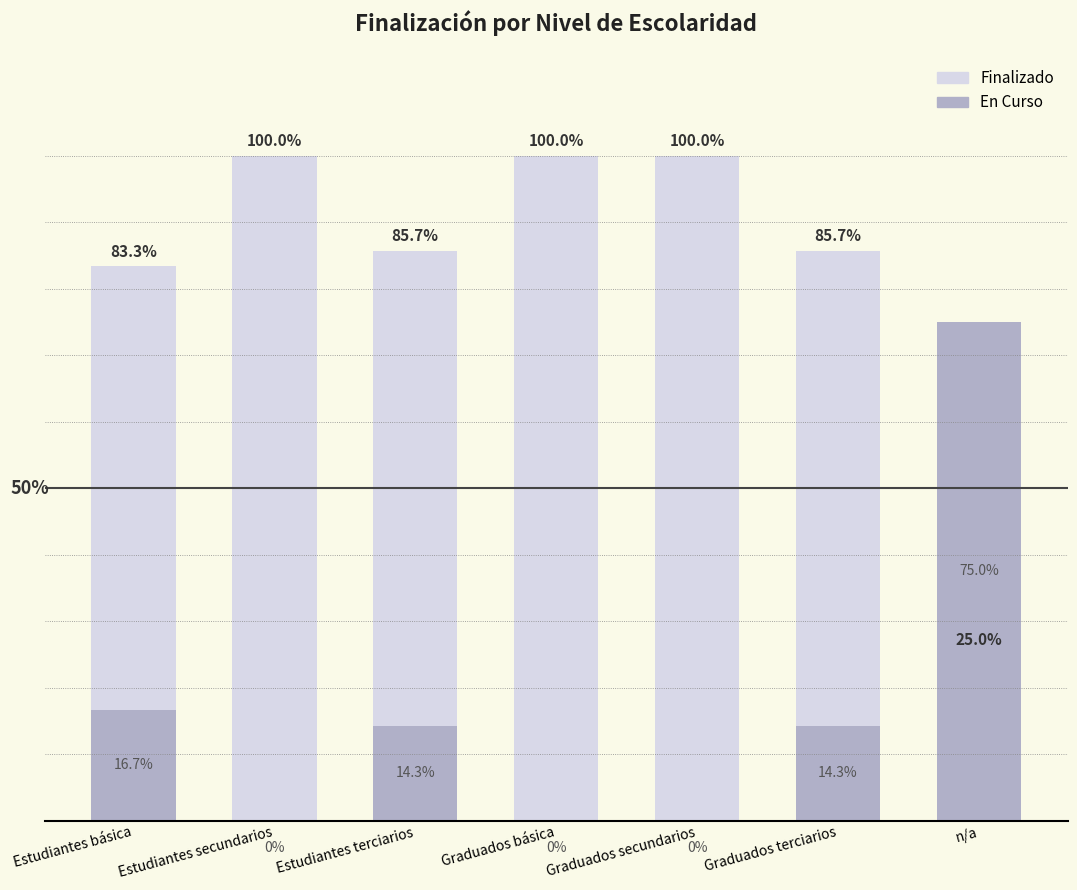

What is the label of the 2nd bar from the left?

Estudiantes secundarios